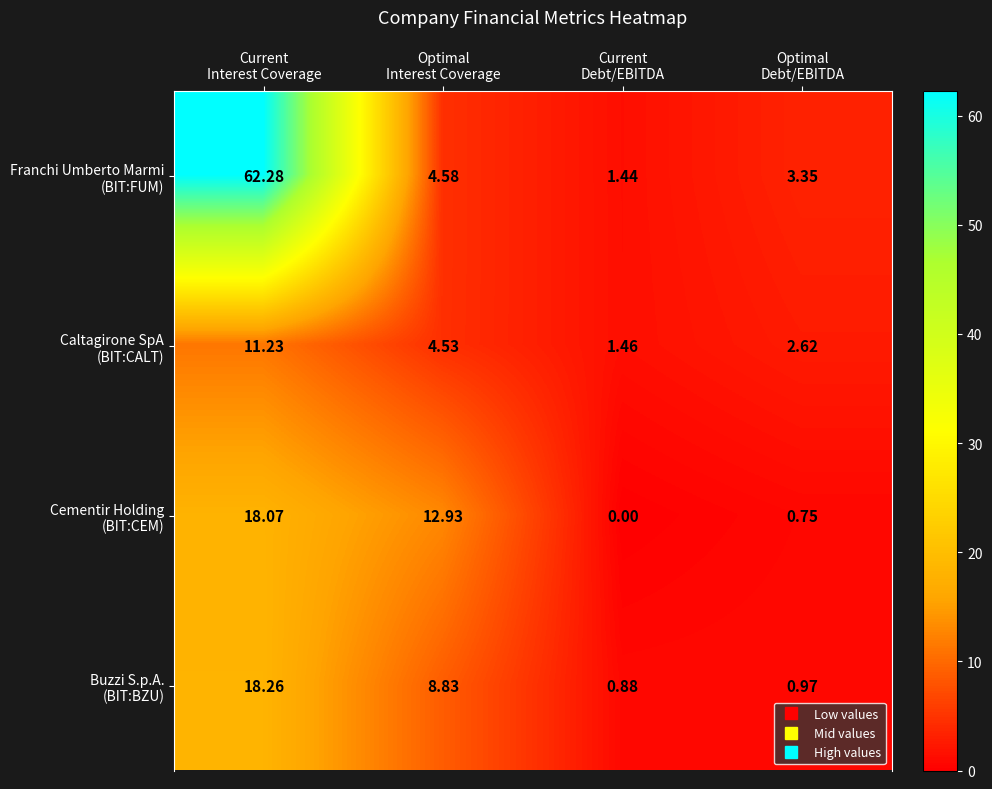

Count the number of categories in the chart.

4